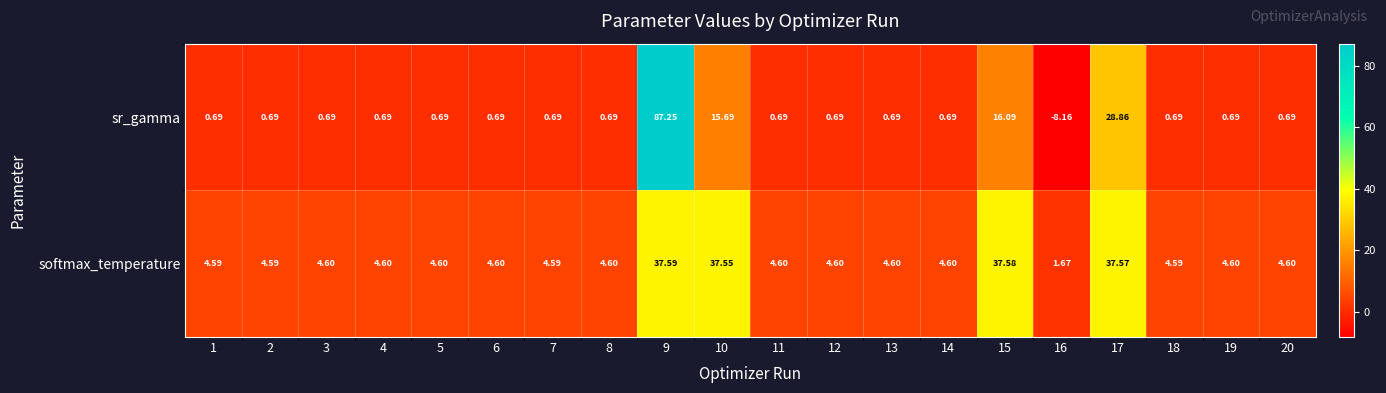

Which series has the largest total across all categories?

softmax_temperature